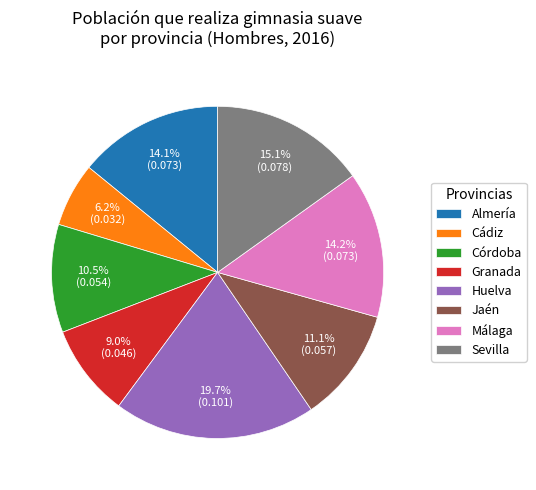

How many slices are in this pie chart?

8